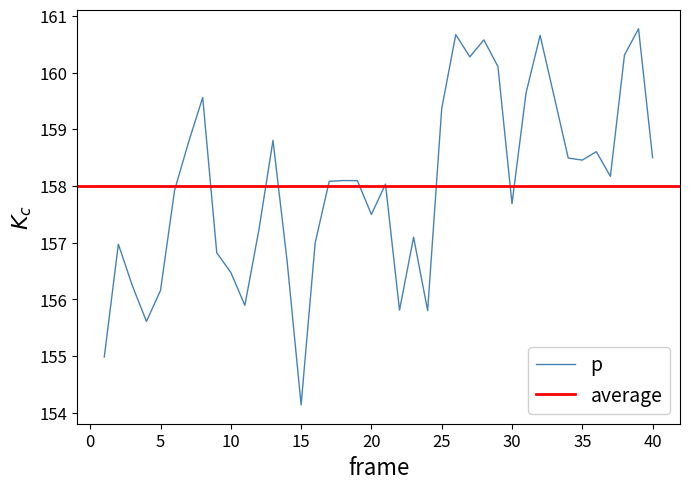

At which label is the value closest to 157?

16